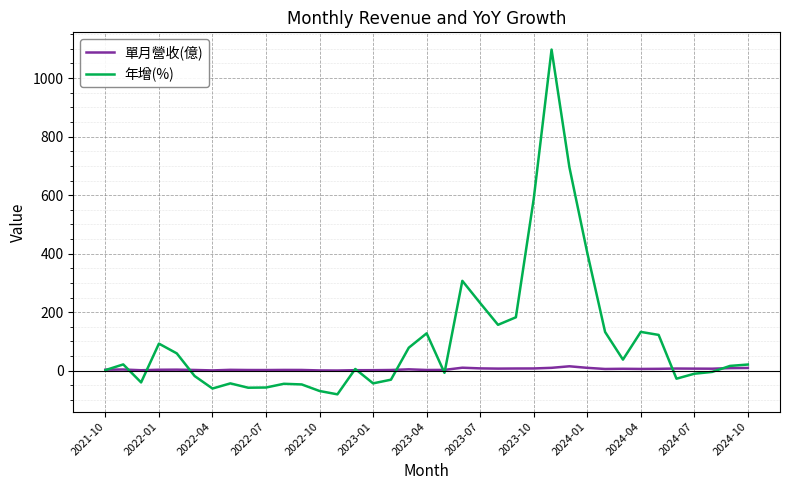

How many series are shown in this chart?

2